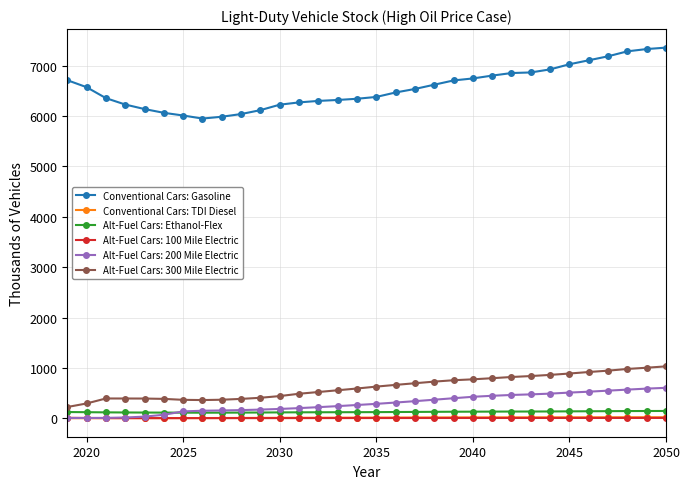

What are all the series names shown in the legend?

Conventional Cars: Gasoline, Conventional Cars: TDI Diesel, Alt-Fuel Cars: Ethanol-Flex, Alt-Fuel Cars: 100 Mile Electric, Alt-Fuel Cars: 200 Mile Electric, Alt-Fuel Cars: 300 Mile Electric